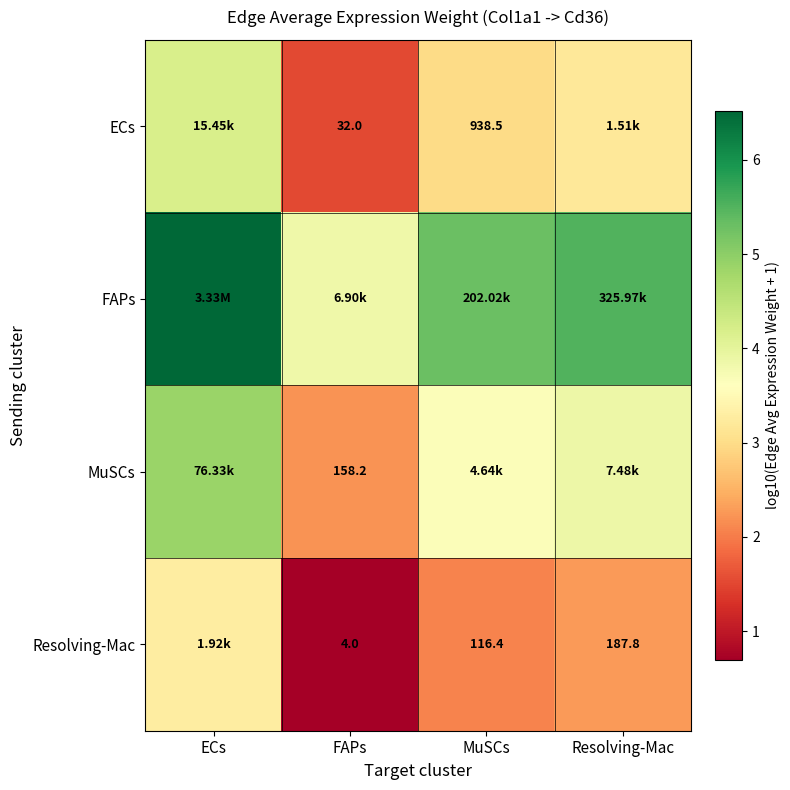

At which category is the sum across all series the highest?

ECs